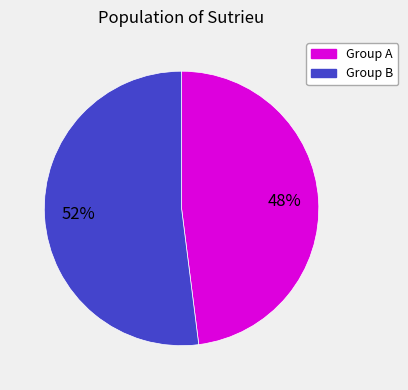

To the nearest percent, what is the average slice percentage?

50%